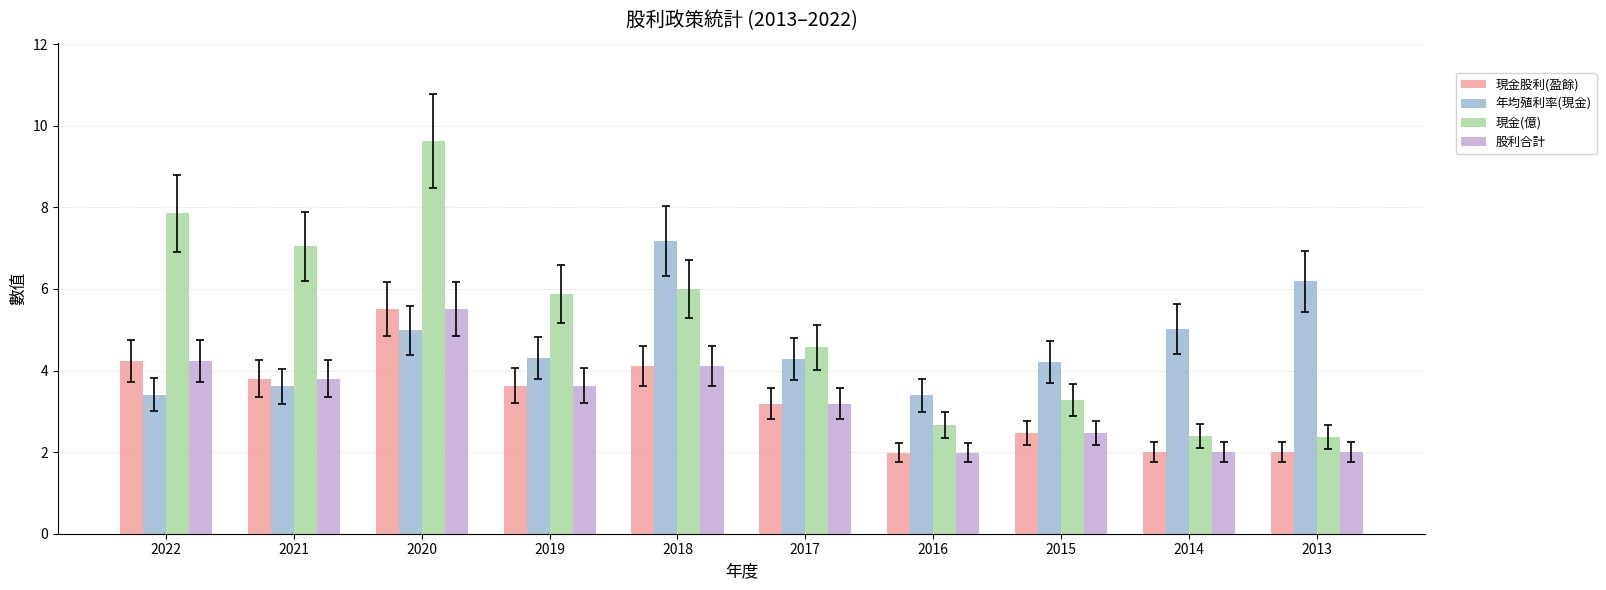

At which label does 現金(億) first exceed 5?

2022